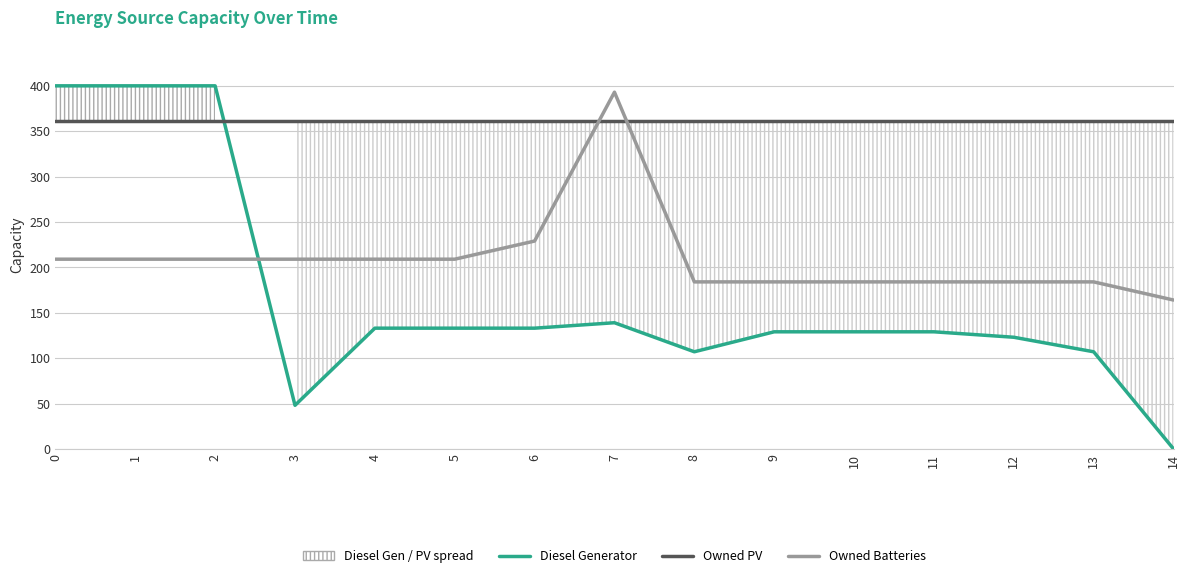

True or false: Diesel Generator has a value of 197 at 9.

False